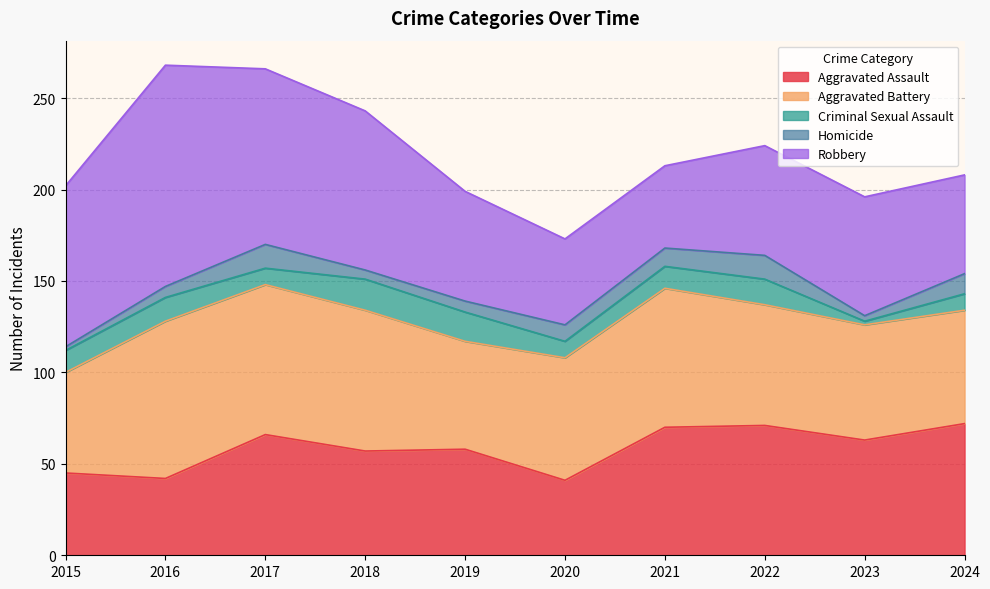

At which label is Aggravated Battery closest to 70?

2020